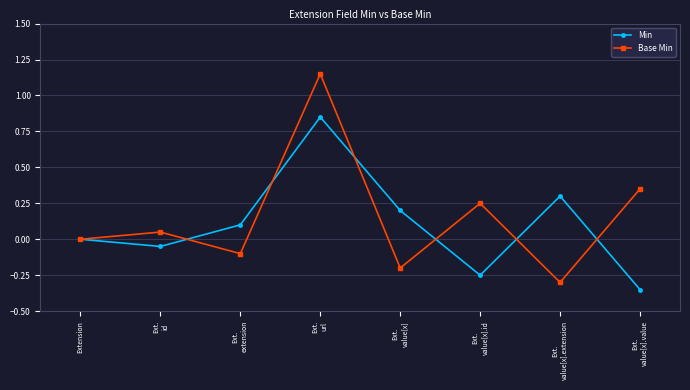

Does the chart display data point markers on the line(s)?

Yes